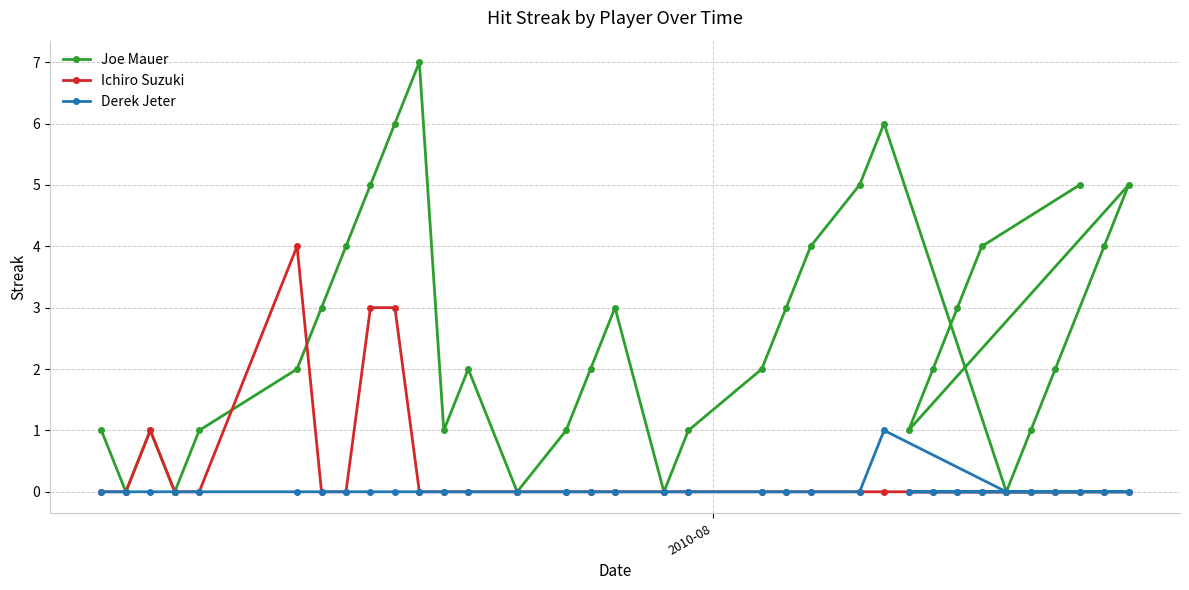

Rank the series by their maximum value, from lowest to highest.

Derek Jeter, Ichiro Suzuki, Joe Mauer